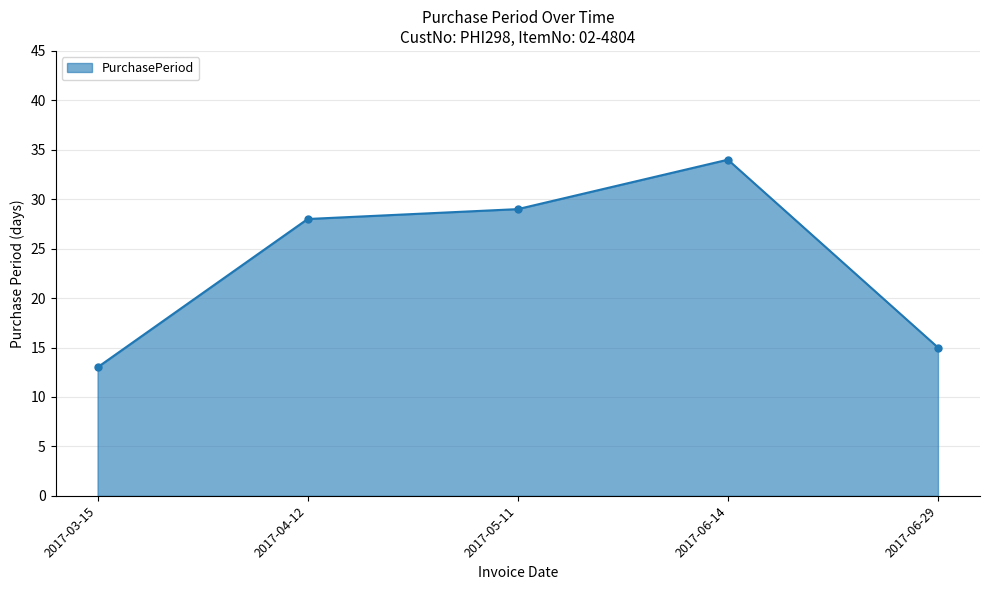

What is the ratio of the value at 2017-04-12 to the value at 2017-05-11?

1.0